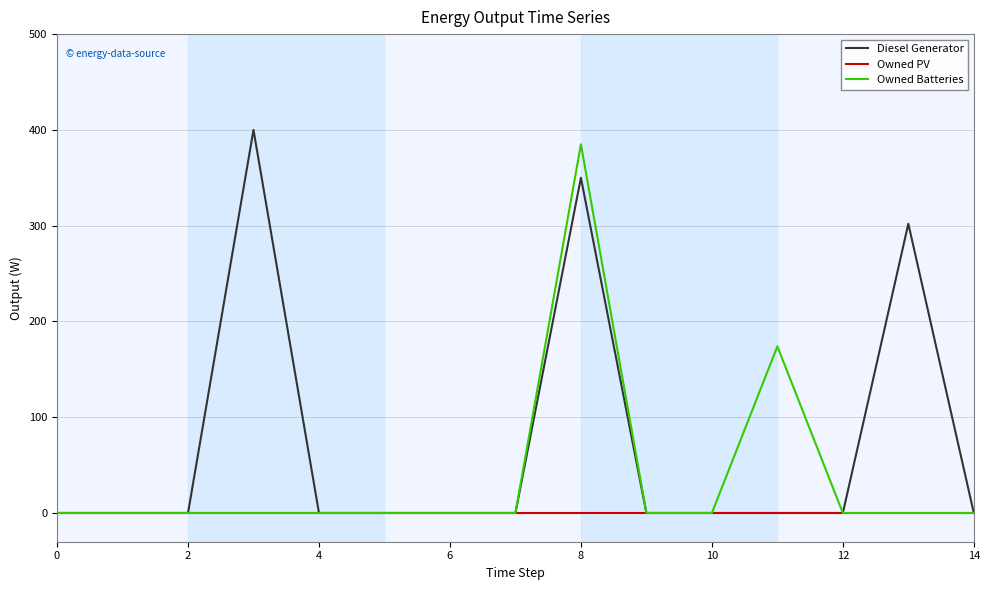

Reading right to left, extract all data points from this chart.

Diesel Generator: 0	302	0	0	0	0	350	0	0	0	0	400	0	0	0
Owned PV: 0	0	0	0	0	0	0	0	0	0	0	0	0	0	0
Owned Batteries: 0	0	0	174	0	0	385	0	0	0	0	0	0	0	0